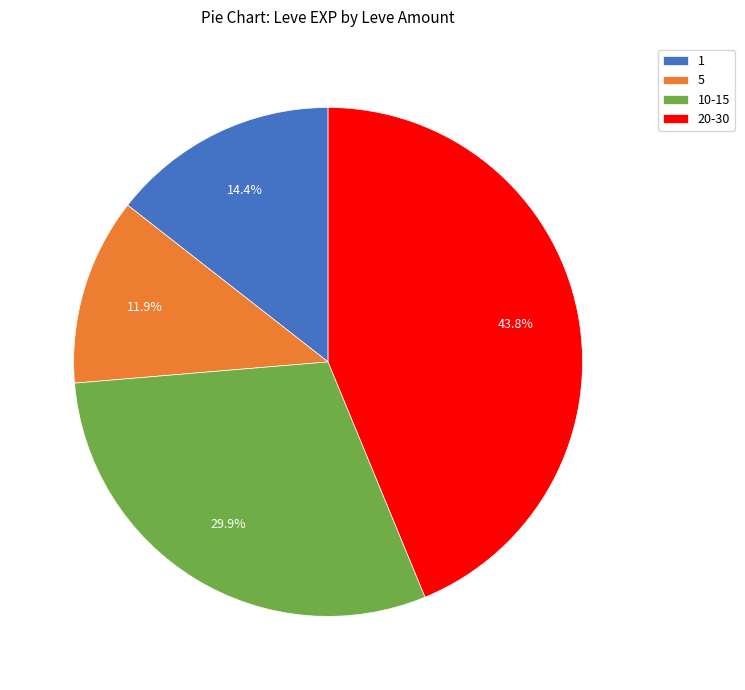

Rank the categories by value from highest to lowest.

20-30, 10-15, 1, 5